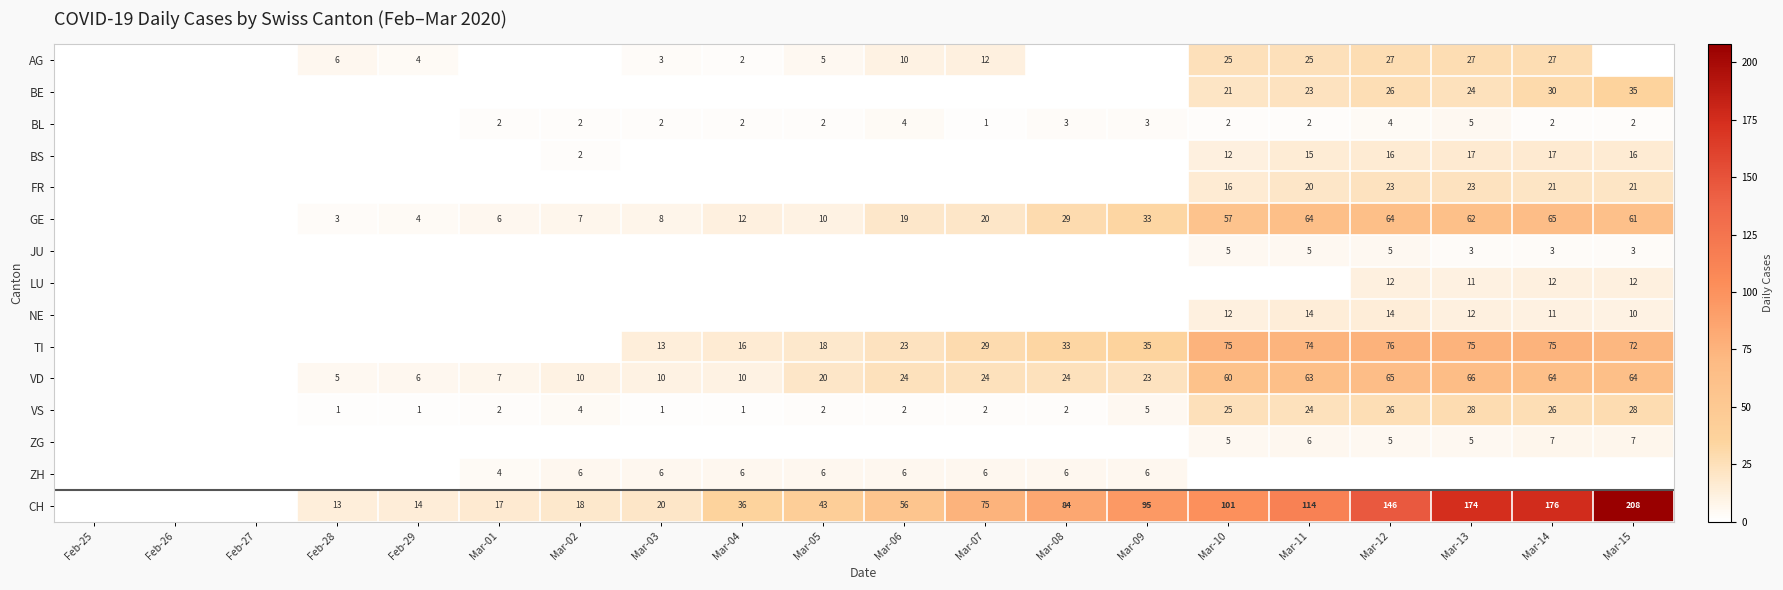

Is the value of VS at Mar-15 greater than the value of AG at Mar-06?

Yes